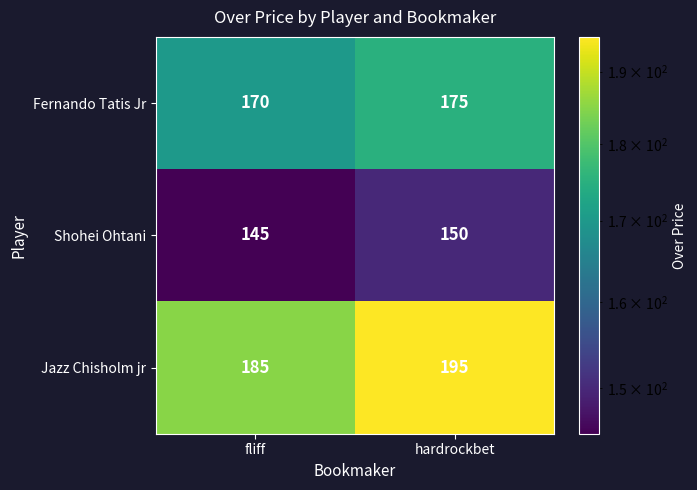

Reading right to left, transcribe all the data shown in this chart.

Fernando Tatis Jr: 175	170
Shohei Ohtani: 150	145
Jazz Chisholm jr: 195	185